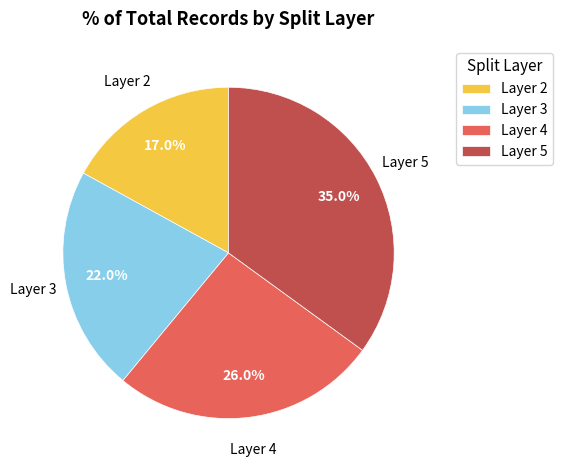

How much of the chart is everything except Layer 5?

65.0%